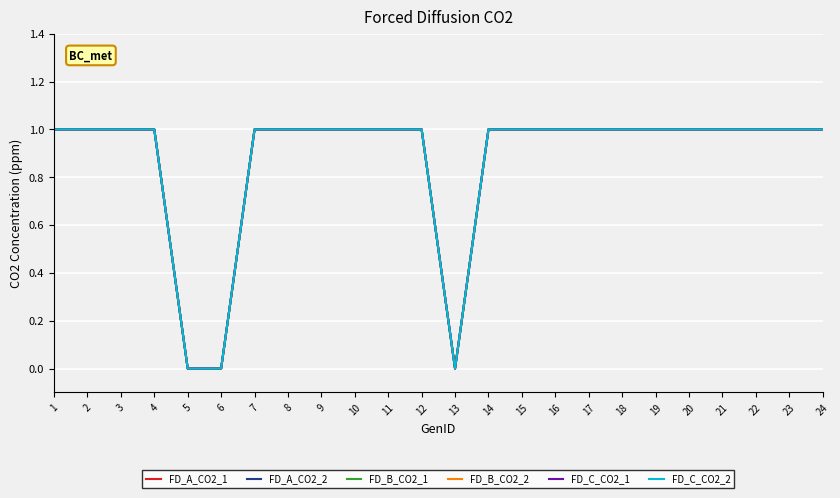

Count the FD_B_CO2_1 values in the range 1 to 2.

21